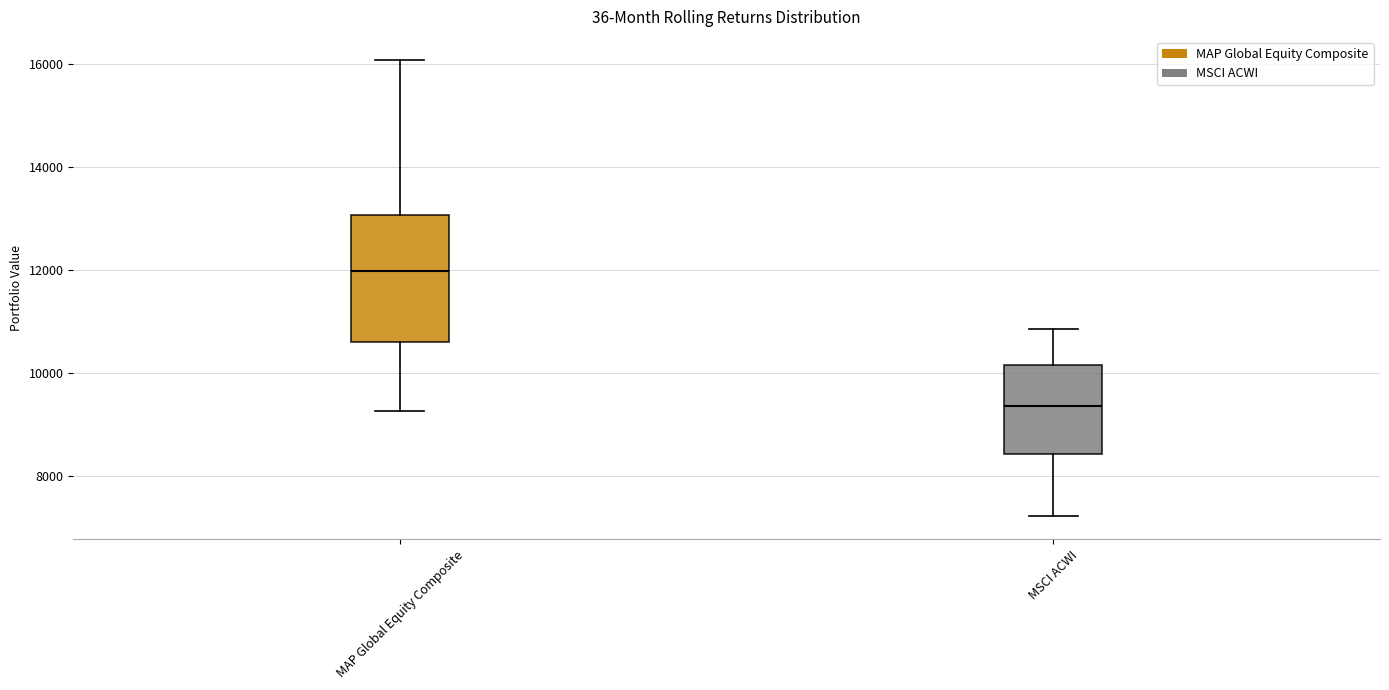

Which box is the tallest, from its lower edge to its upper edge?

MAP Global Equity Composite